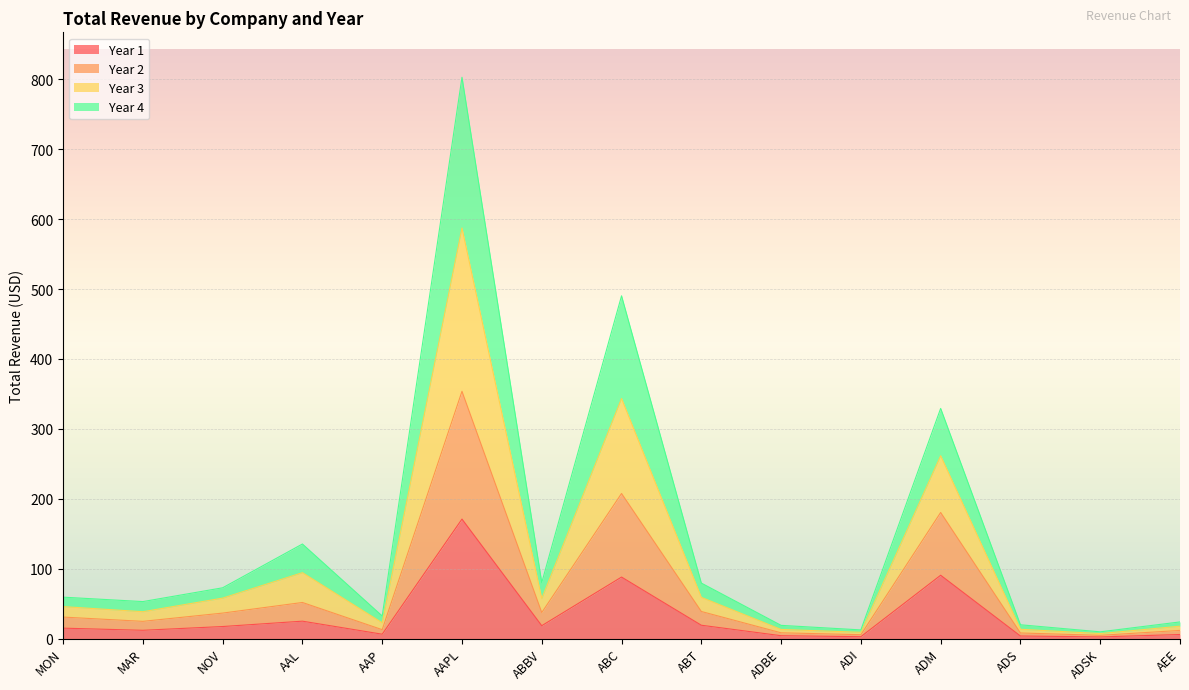

At which category does the chart reach its peak across all series?

AAPL